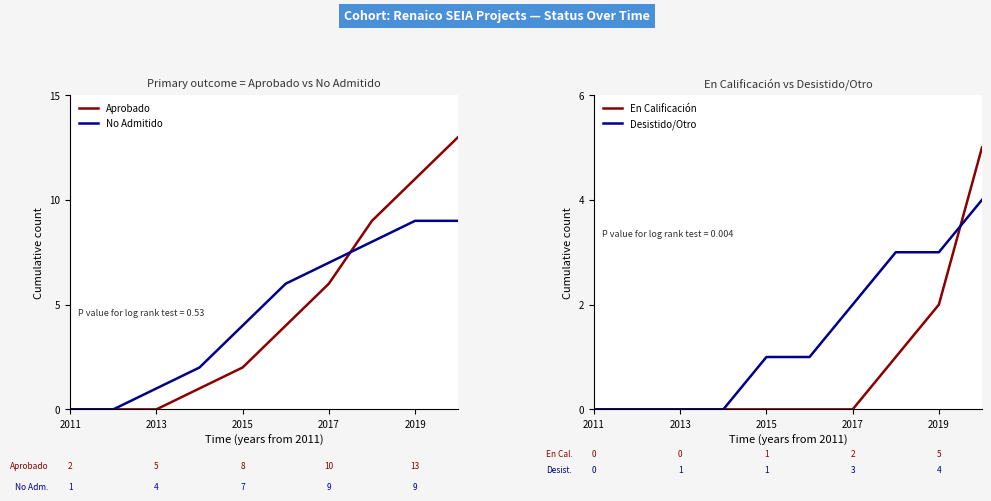

How many values in Desistido/Otro are above zero?

6